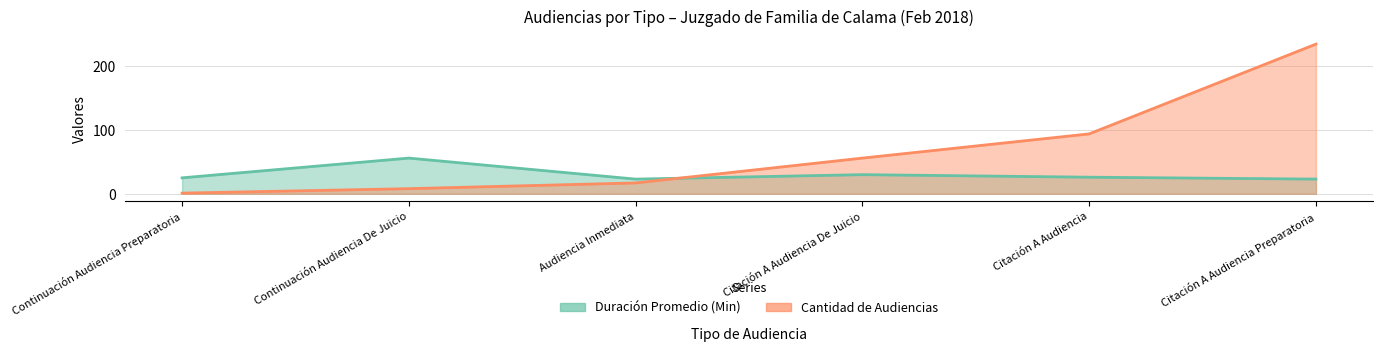

What is the approximate value of Cantidad de Audiencias at Continuación Audiencia Preparatoria?

1